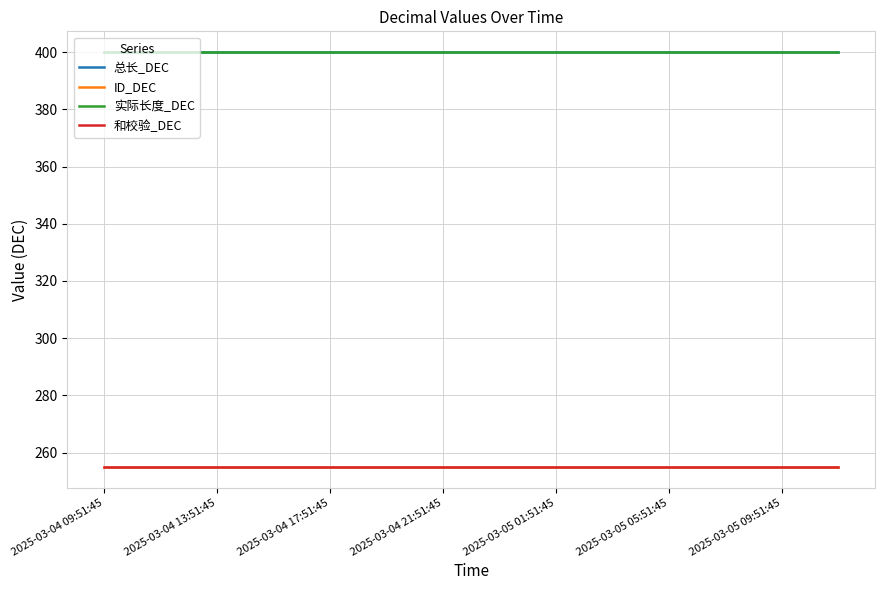

True or false: ID_DEC and 实际长度_DEC cross at least once.

False